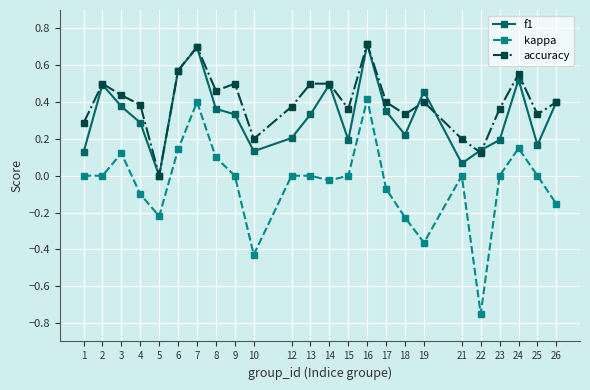

How many data points does each series have?

24